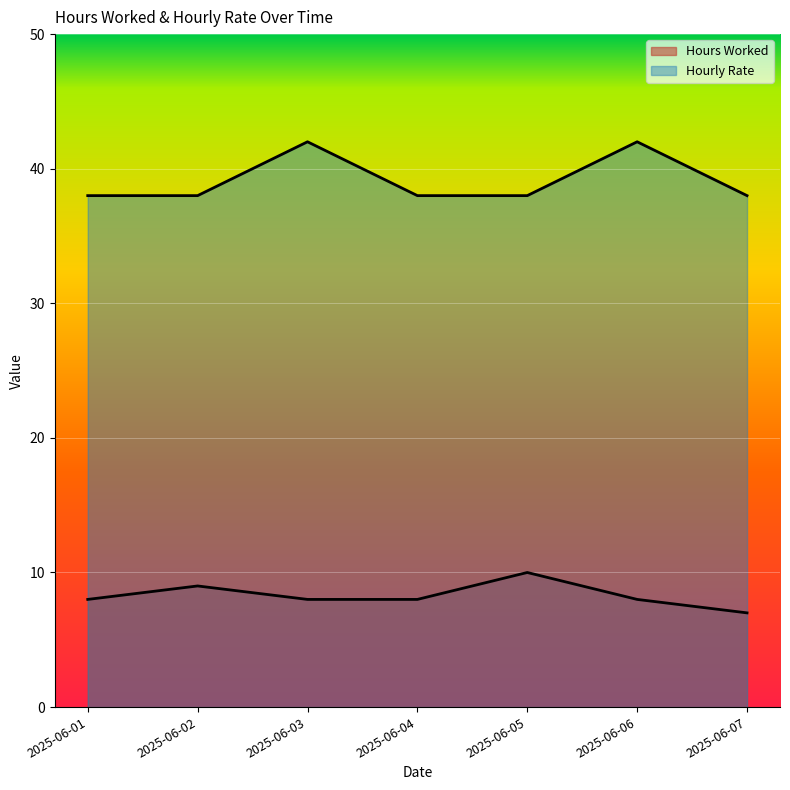

Reading right to left, transcribe all the data shown in this chart.

Hours Worked: 2025-06-07=7	2025-06-06=8	2025-06-05=10	2025-06-04=8	2025-06-03=8	2025-06-02=9	2025-06-01=8
Hourly Rate: 2025-06-07=38	2025-06-06=42	2025-06-05=38	2025-06-04=38	2025-06-03=42	2025-06-02=38	2025-06-01=38